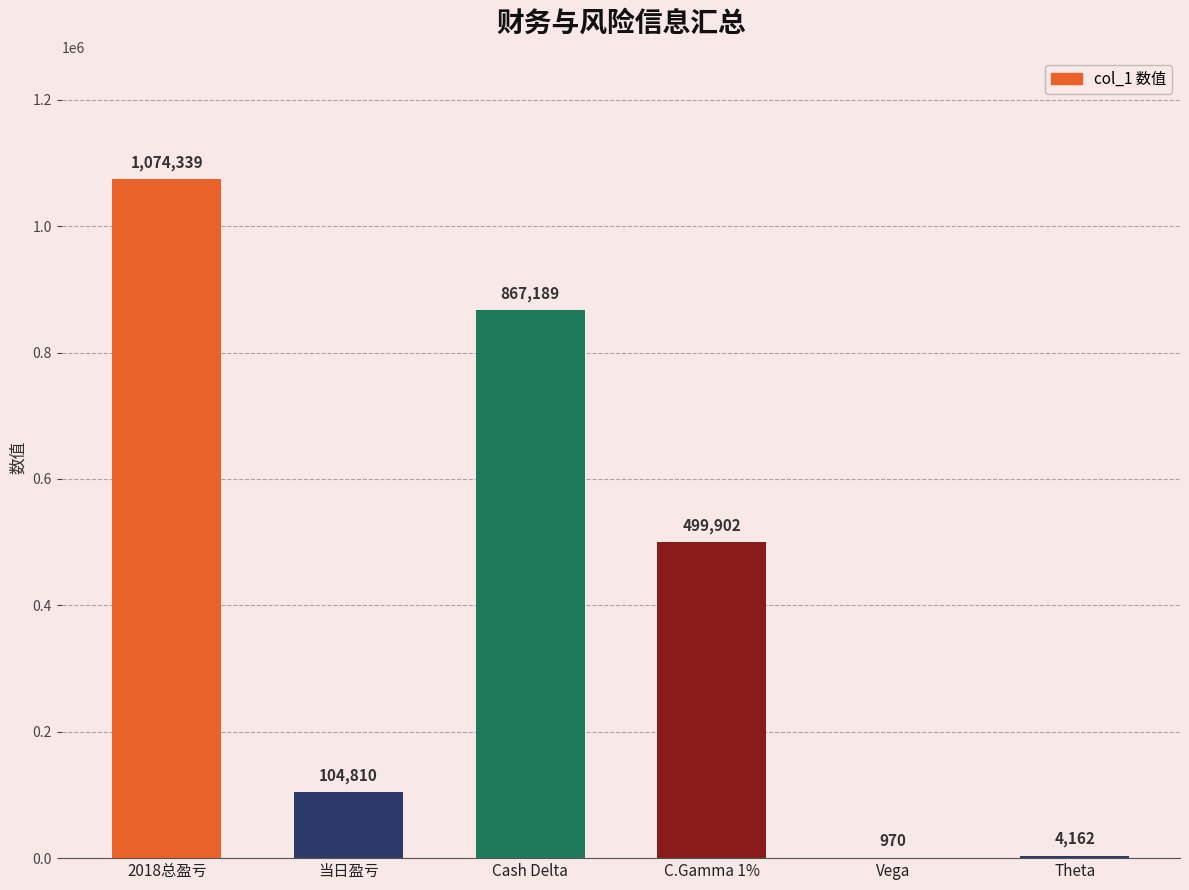

True or false: the data shows 104810 at 当日盈亏.

True